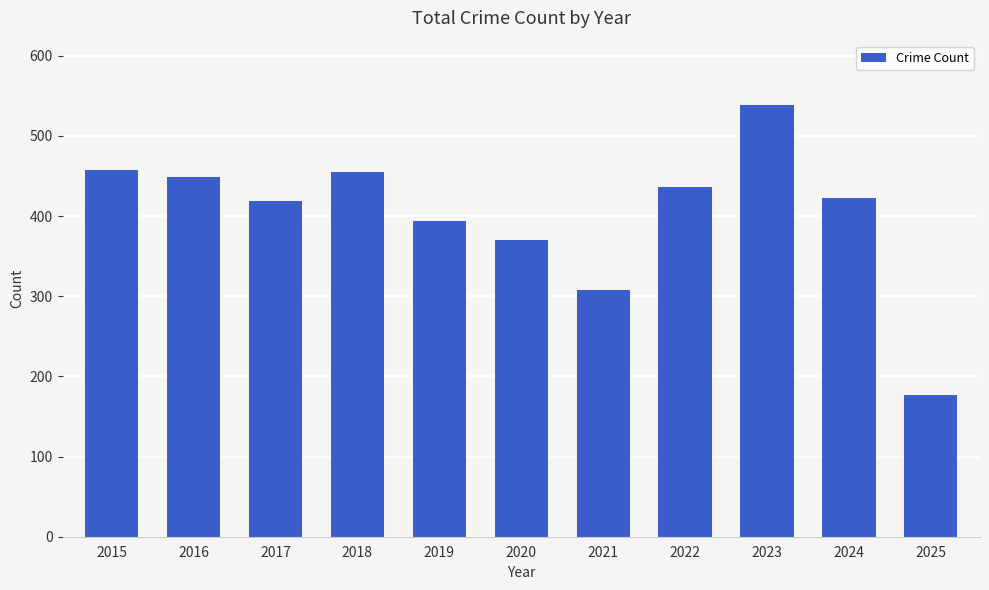

Between 2021 and 2016, which is larger?

2016